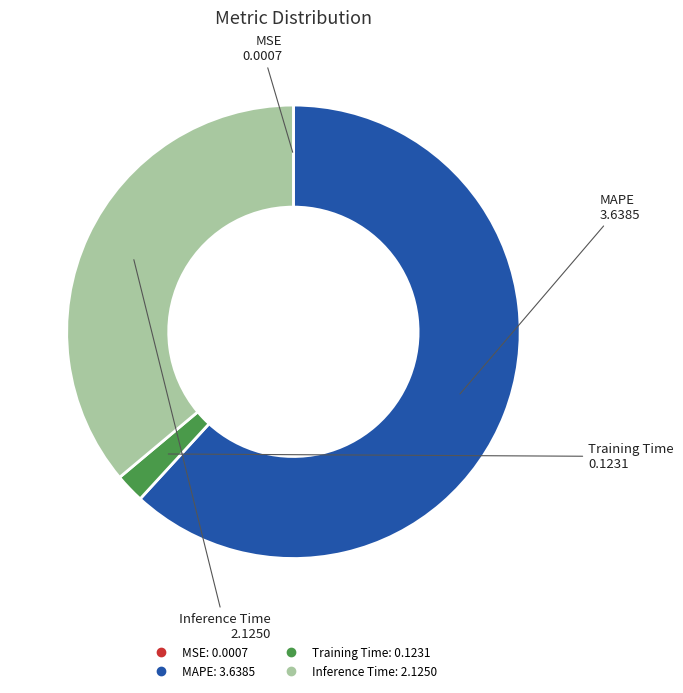

Between MAPE and Training Time, which is larger?

MAPE